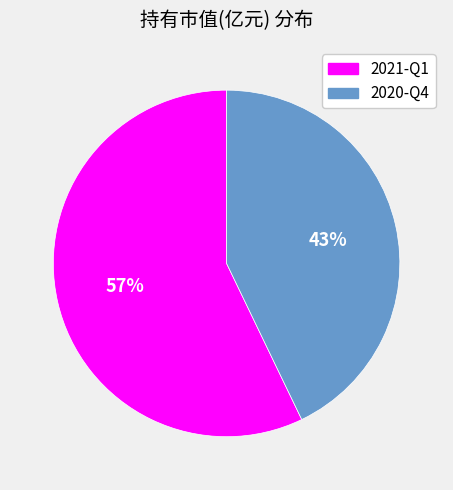

Is it true that 2021-Q1 is 57% of the pie?

True